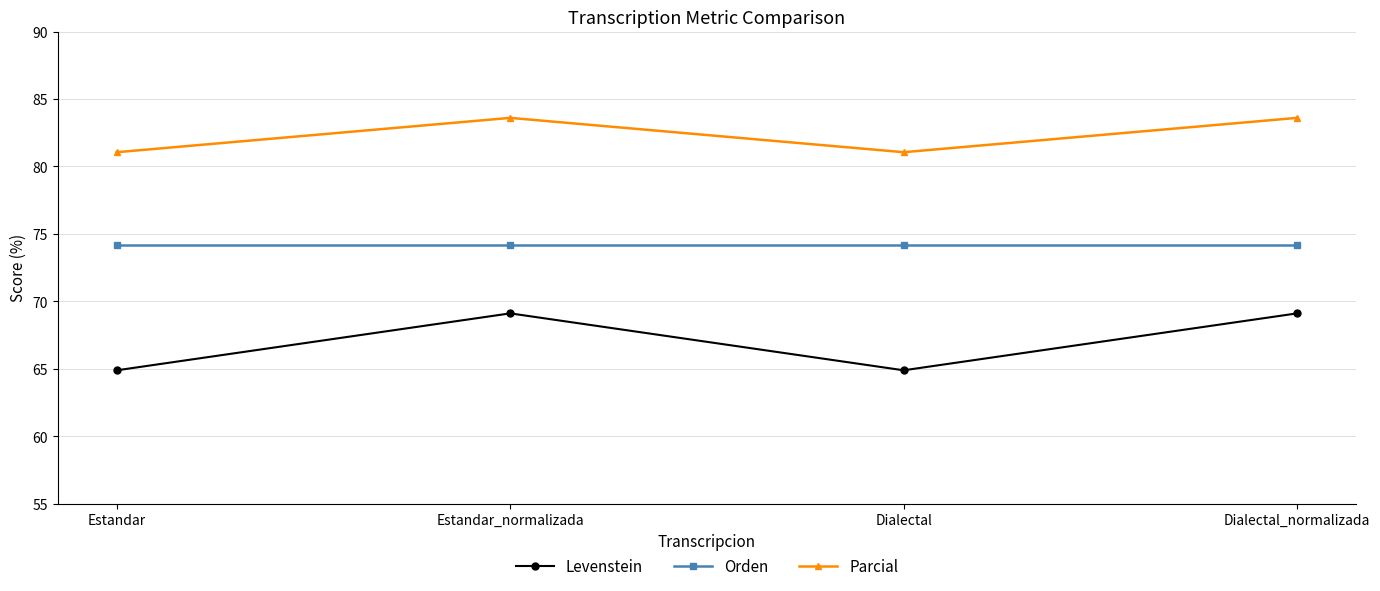

At how many categories does at least one series exceed 83?

2